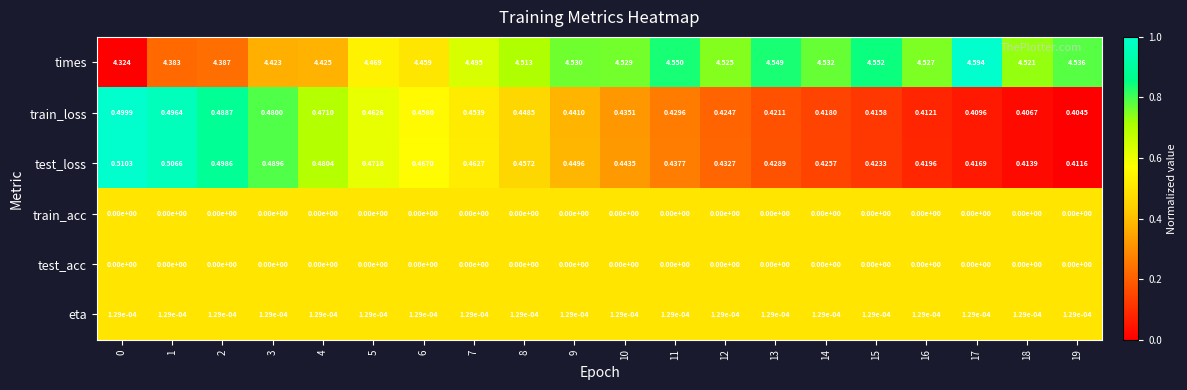

What is the total value across all series at 16?

5.4